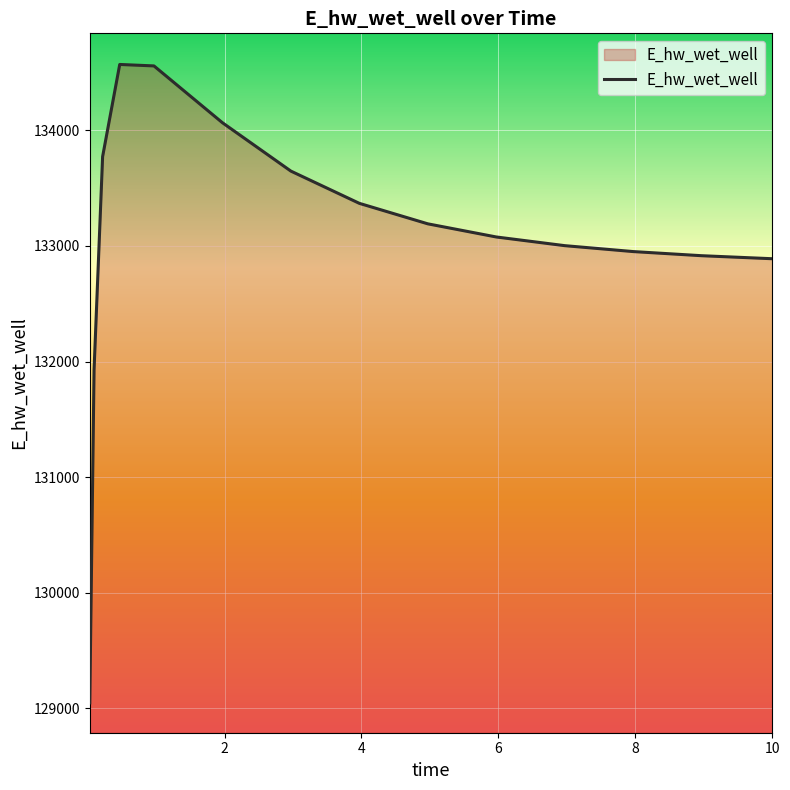

What is the minimum value shown in the chart?

129048.5